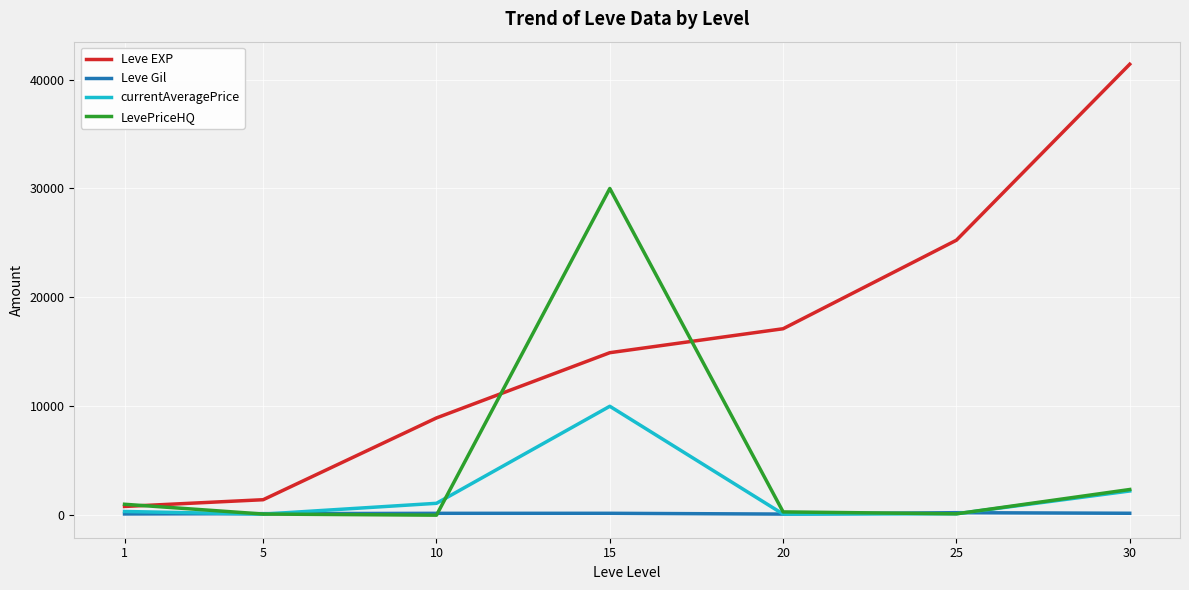

Between 1 and 10, which series saw the biggest shift?

Leve EXP